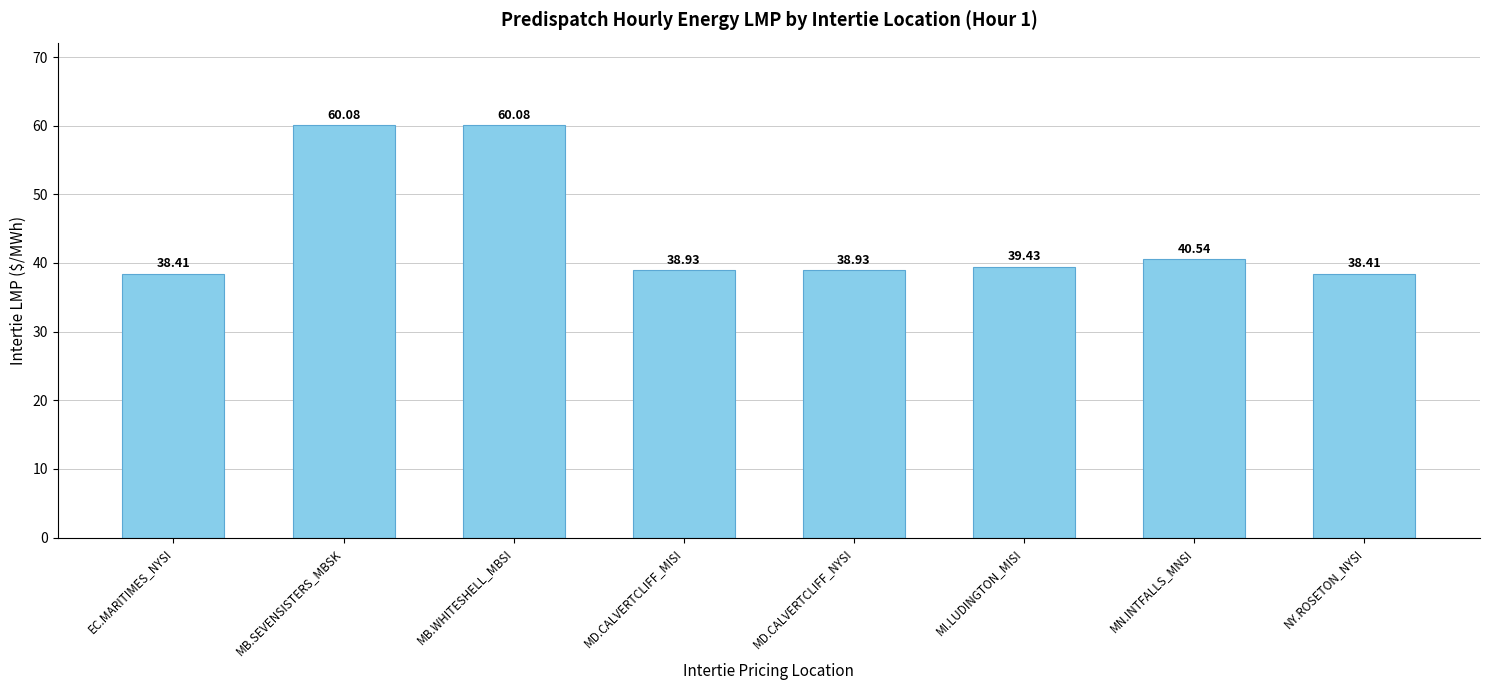

Reading left to right, what are all the values shown in this chart?

EC.MARITIMES_NYSI=38.4	MB.SEVENSISTERS_MBSK=60.1	MB.WHITESHELL_MBSI=60.1	MD.CALVERTCLIFF_MISI=38.9	MD.CALVERTCLIFF_NYSI=38.9	MI.LUDINGTON_MISI=39.4	MN.INTFALLS_MNSI=40.5	NY.ROSETON_NYSI=38.4